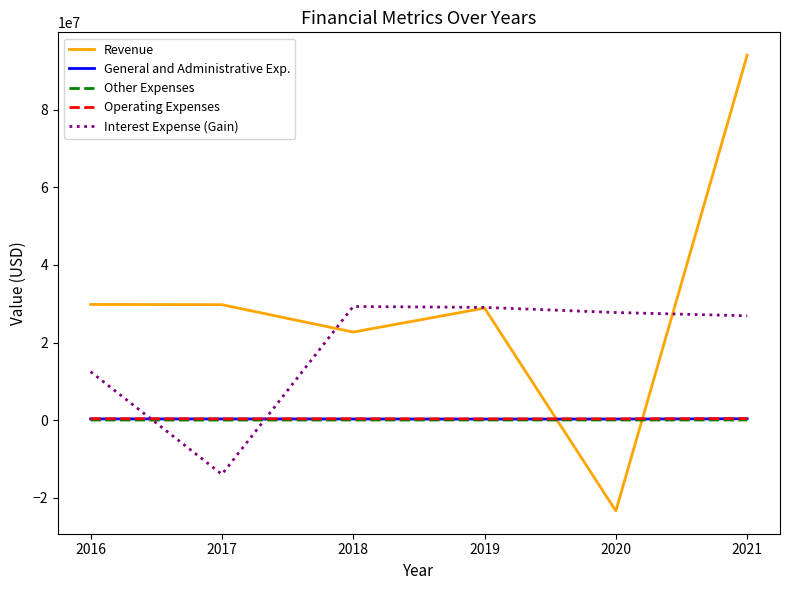

What is the total value across all series at 2016?

43086950